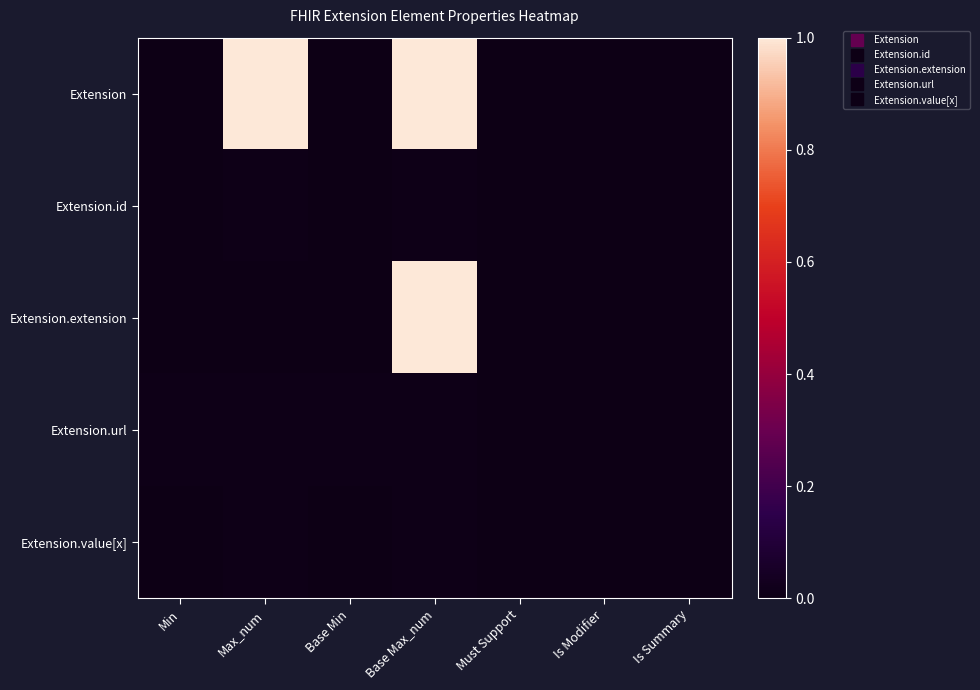

At which category is the sum across all series the highest?

Base Max_num